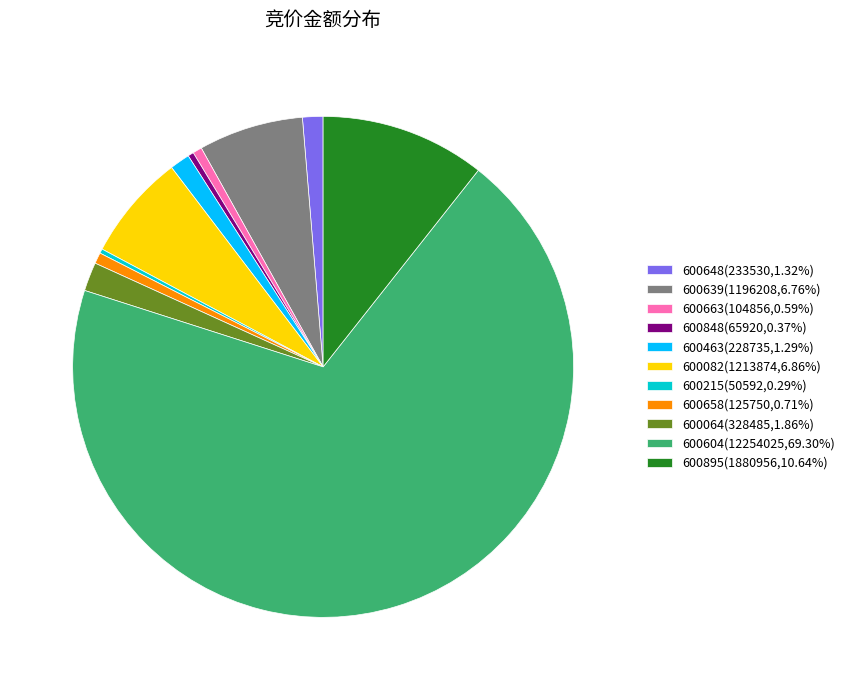

Do 600215(50592,0.29%) and 600648(233530,1.32%) together represent more than half of the pie?

No